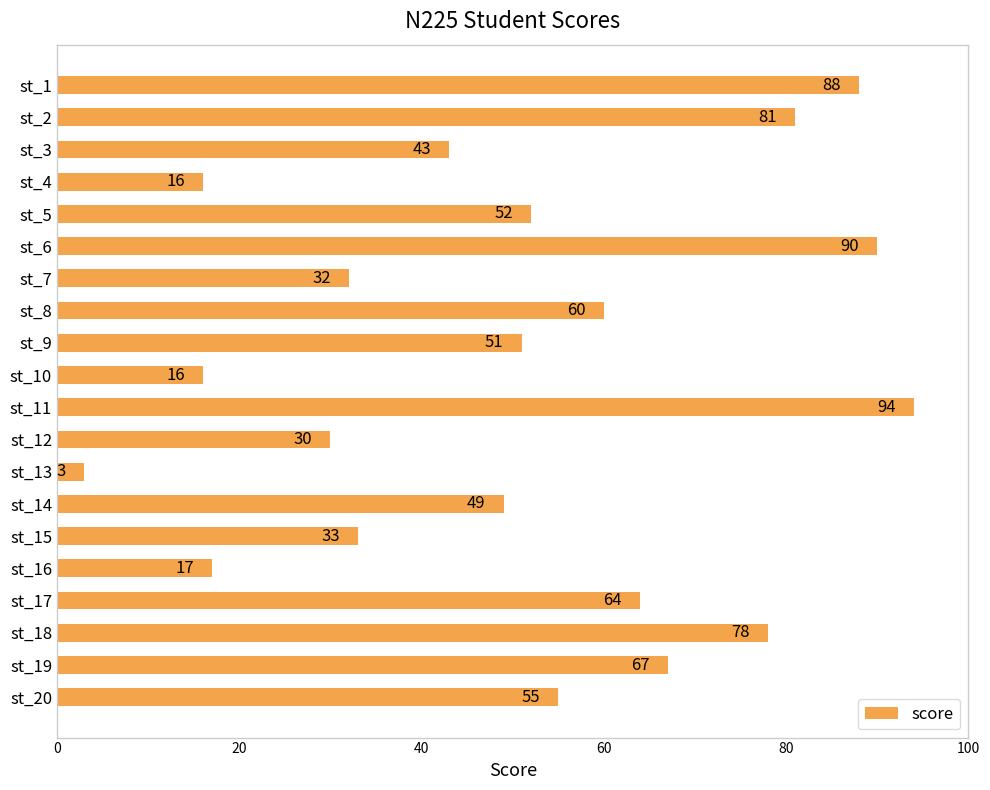

What is the sum of all values?

1019